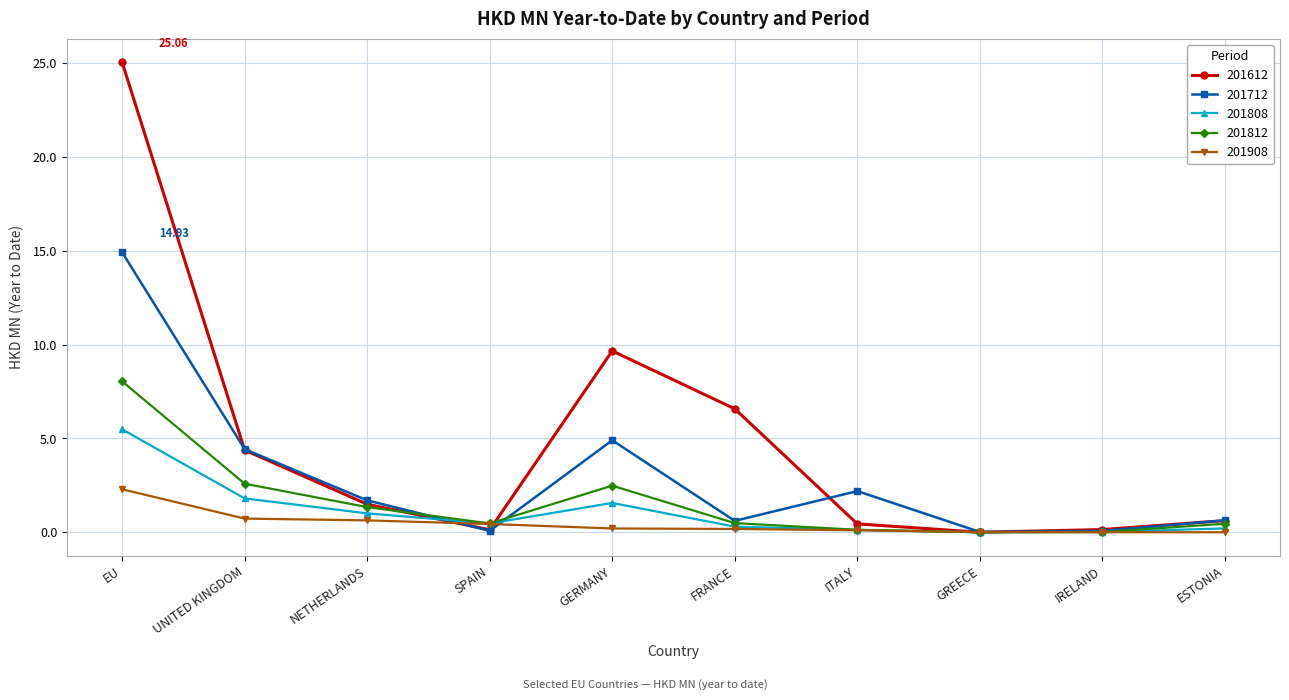

At which category does 201612 reach its first local valley?

SPAIN